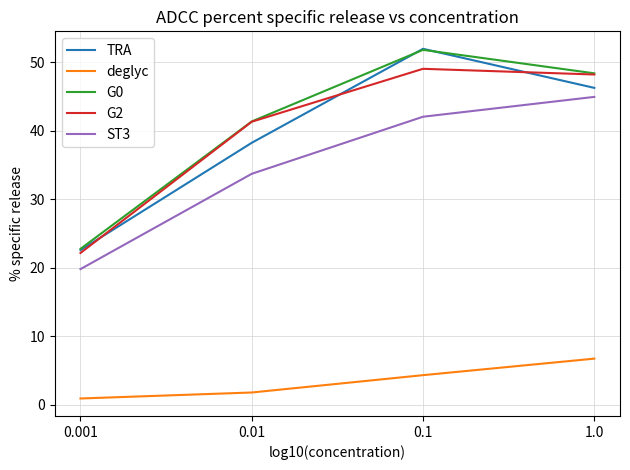

What is the minimum value shown in the chart?

0.9